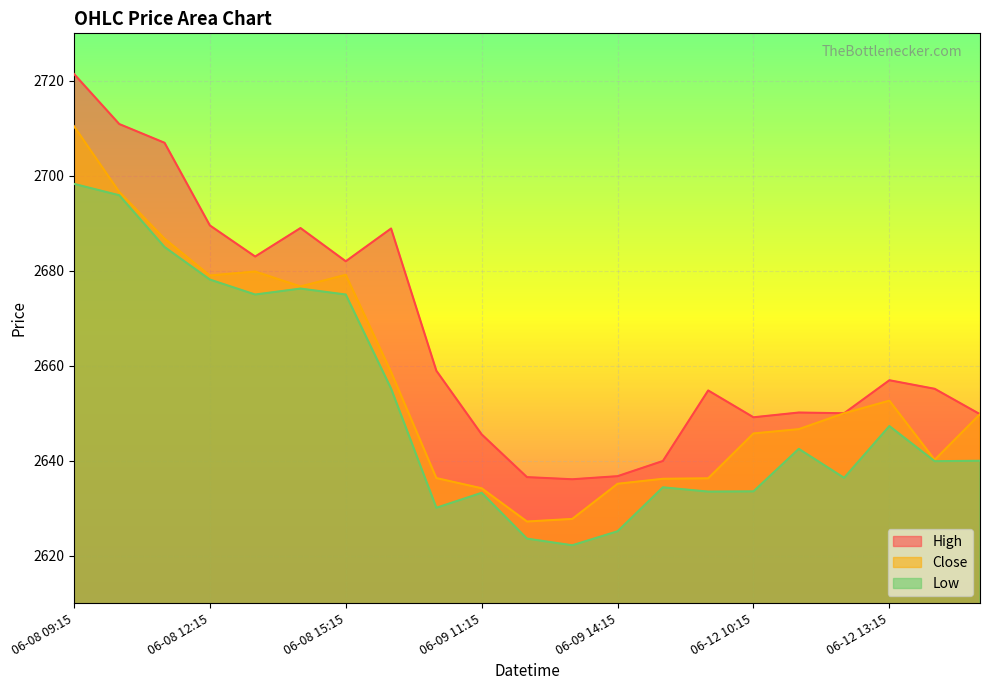

Which series has the largest range (max minus min)?

High